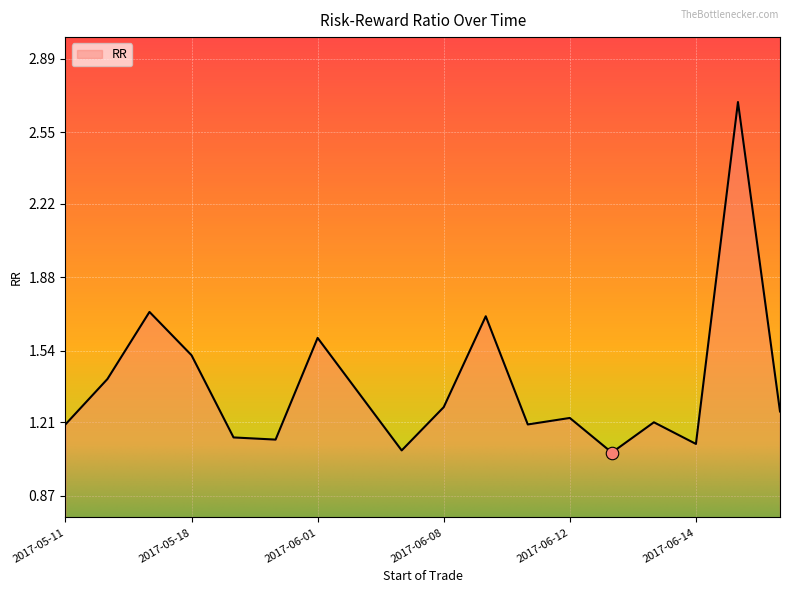

How many lines are shown in the chart?

1